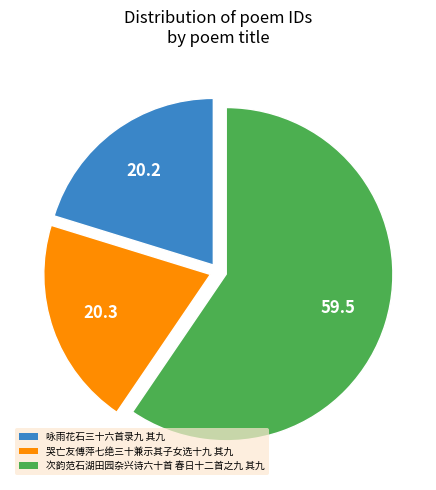

Which category has the biggest portion of the pie?

次韵范石湖田园杂兴诗六十首 春日十二首之九 其九